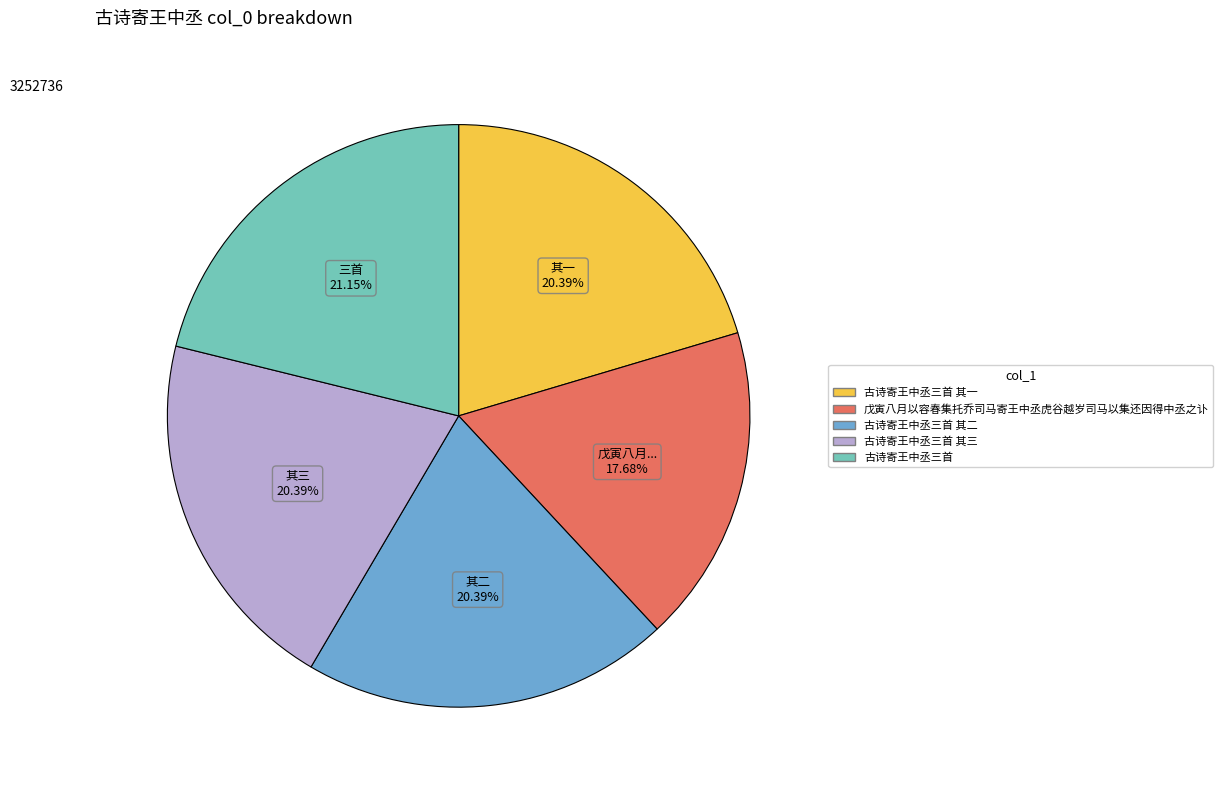

How many segments does this pie chart have?

5